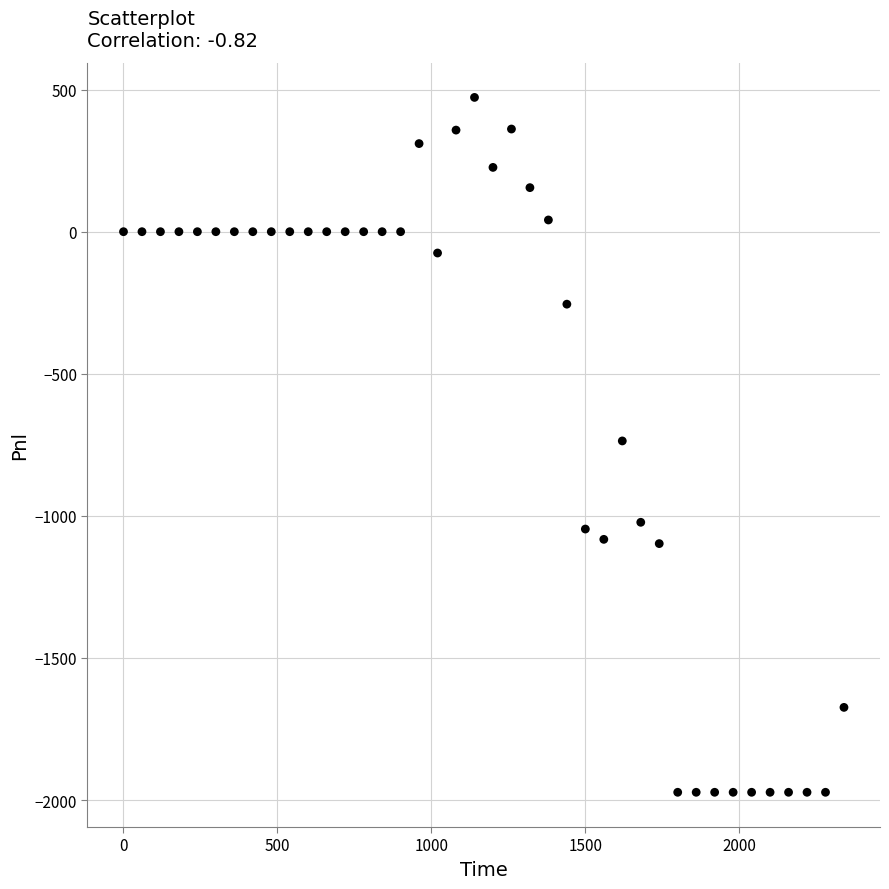

What is the range of X values (max minus min)?

2340.0